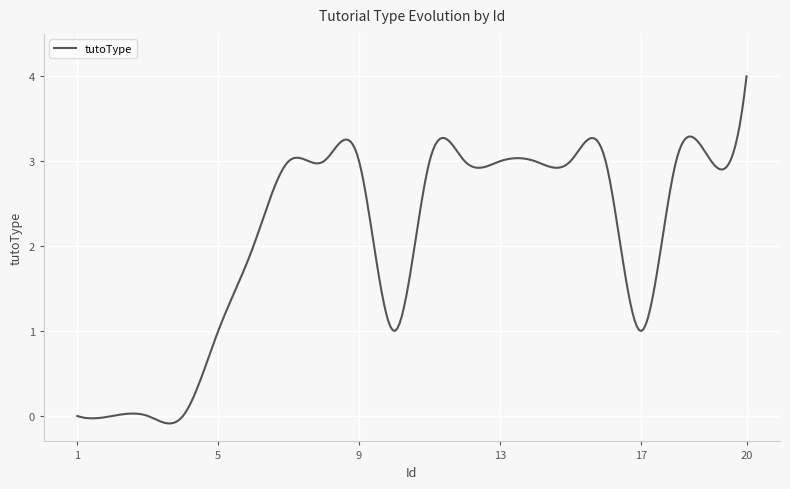

What is the greatest value displayed?

4.0